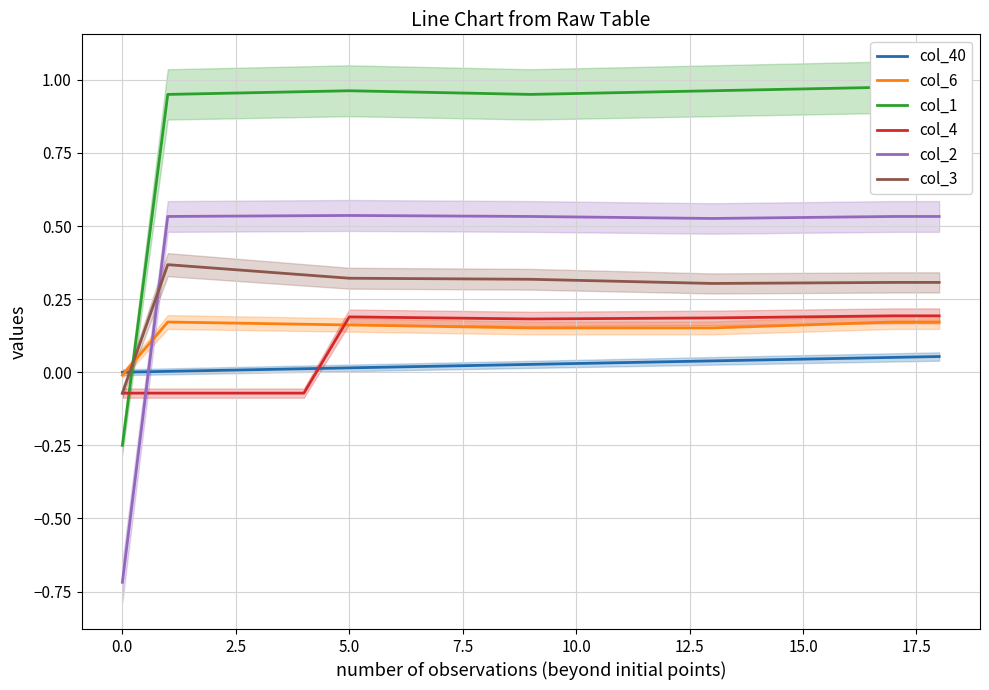

At which category is the sum across all series the highest?

18